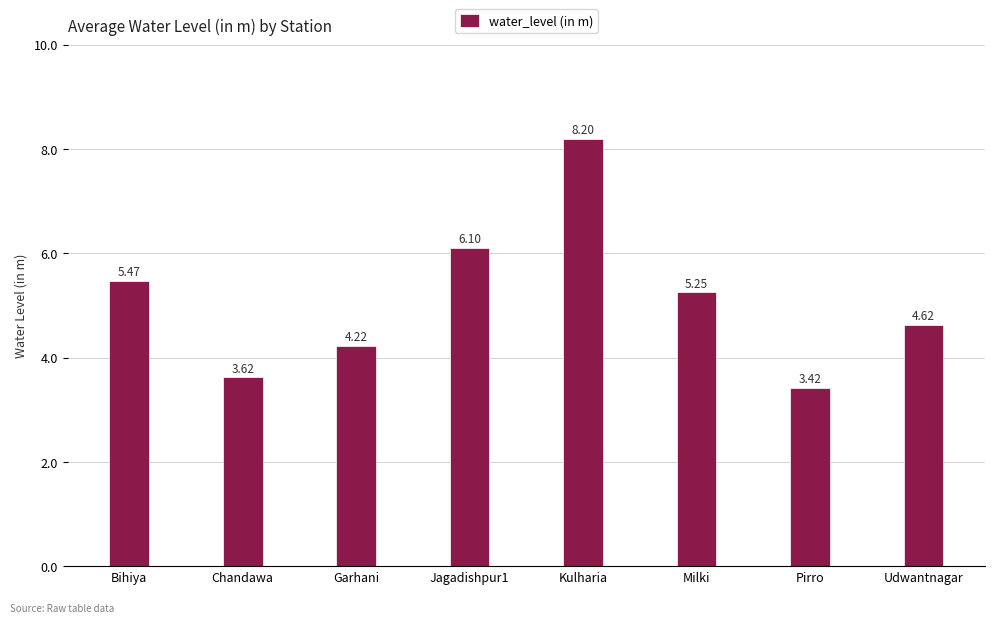

How many values are below 5?

4